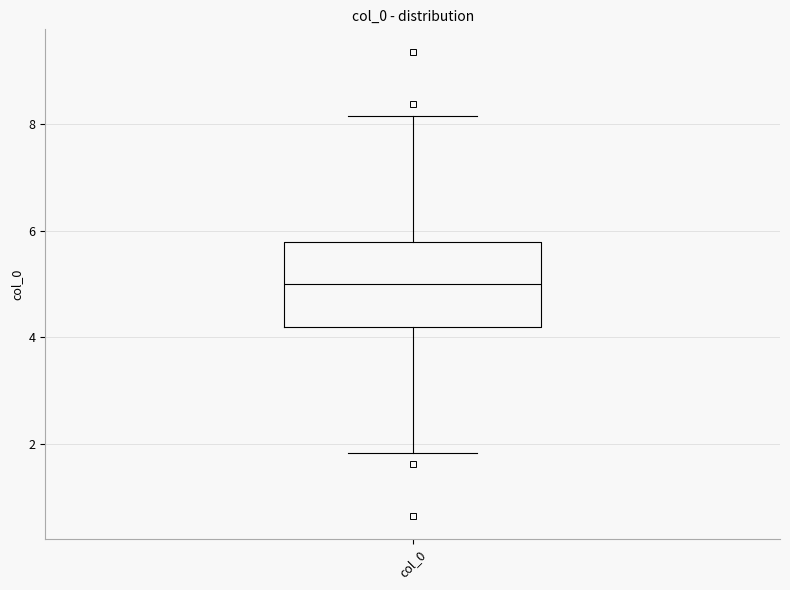

Where does the median line of the box for col_0 sit on the y-axis? The values are not printed on the chart, so give them approximately, as read against the axis.

5.0